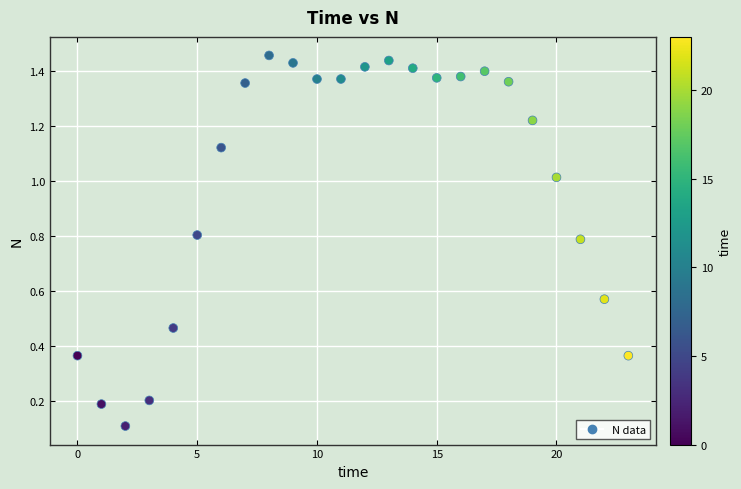

What is the range of Y values (max minus min)?

1.3